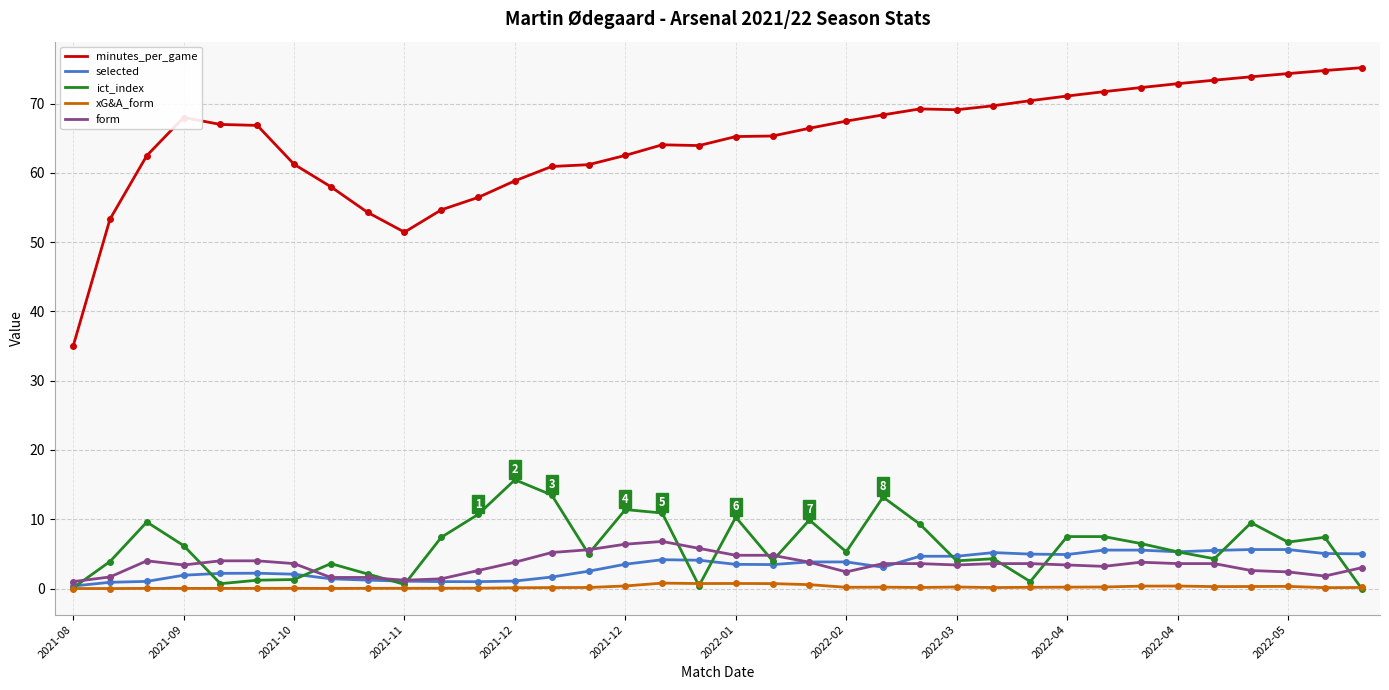

True or false: xG&A_form and form intersect in this chart.

False